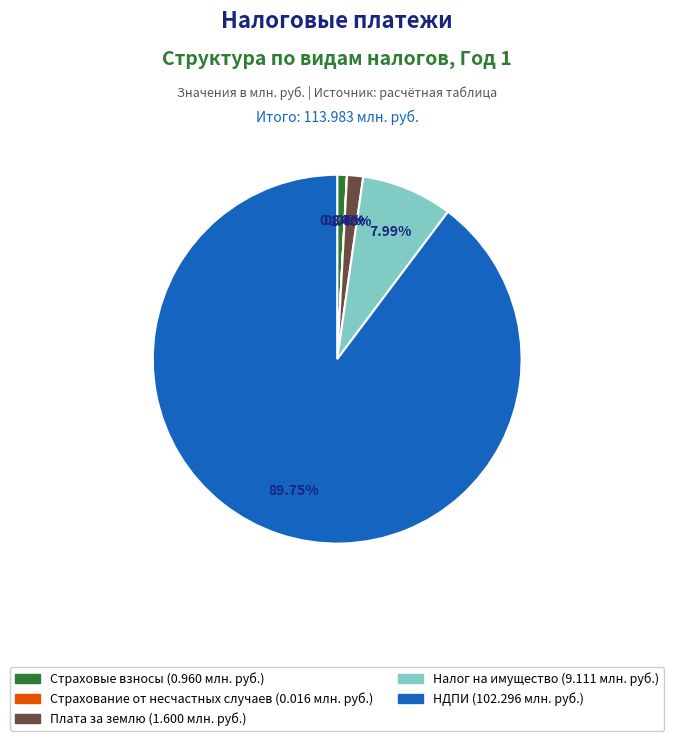

Is there a majority slice in this chart?

Yes